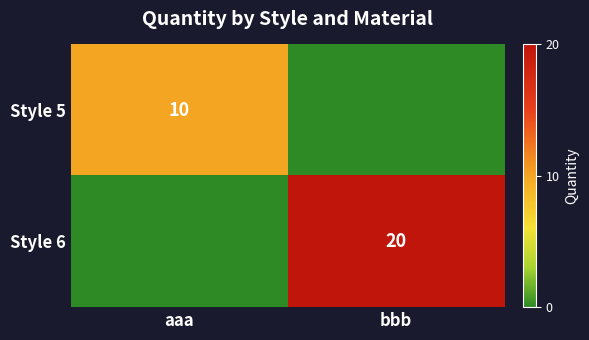

The Style 5 series shows 13 at aaa. True or false?

False